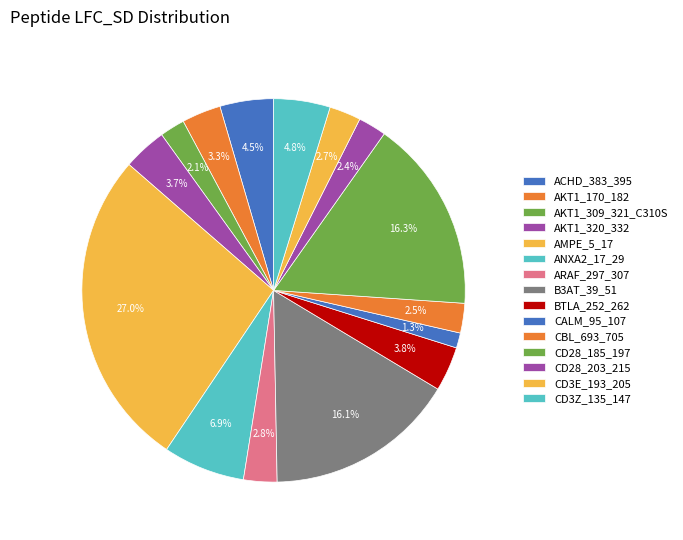

What percentage is the CBL_693_705 slice, to the nearest percent?

2%